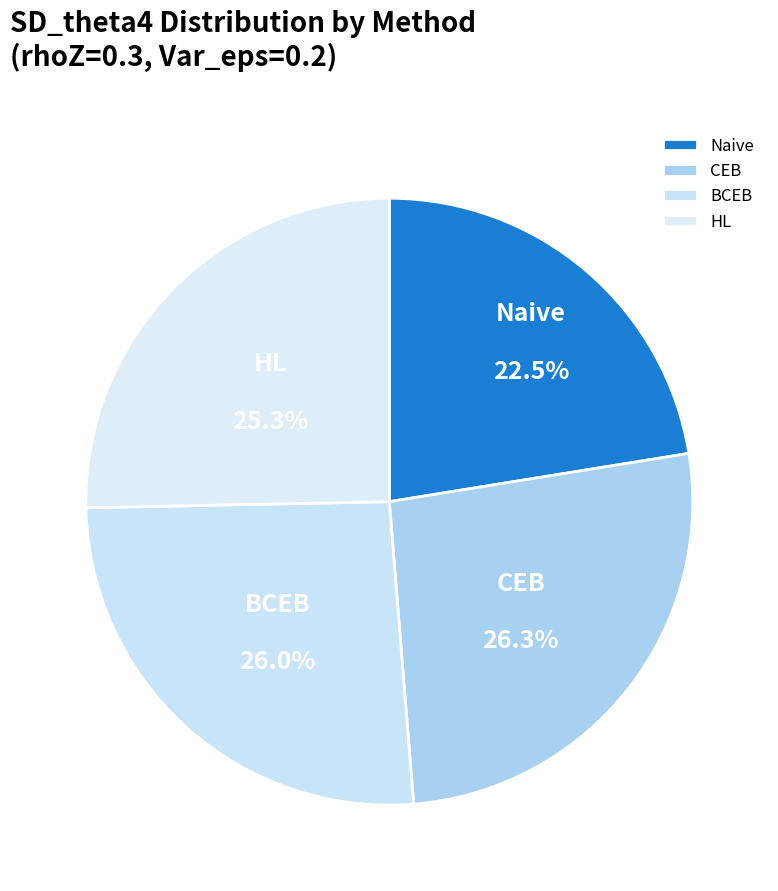

To the nearest percent, what percentage of the pie is BCEB?

26%